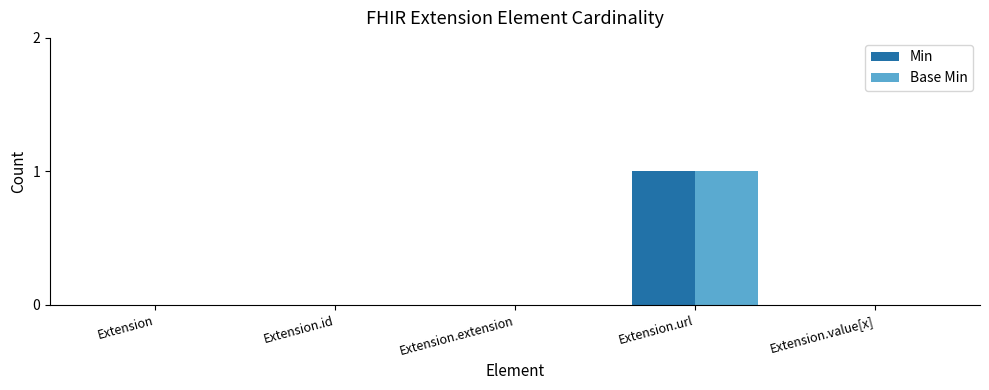

Count the number of categories in the chart.

5